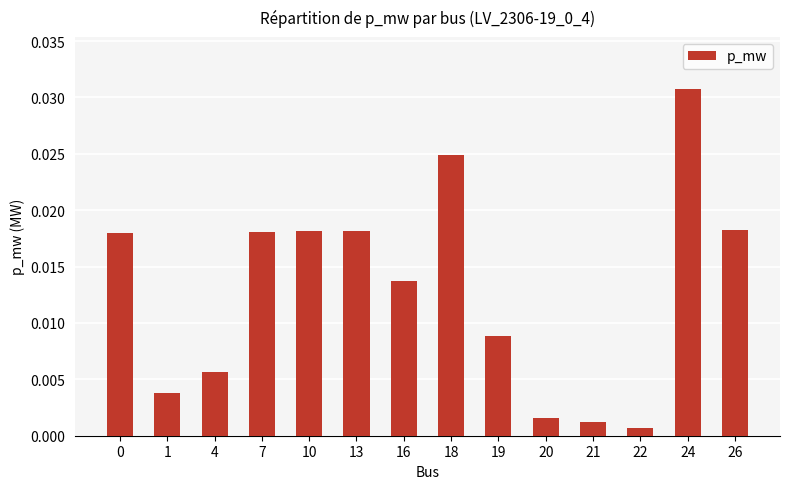

Which has a higher value, 24 or 18?

24